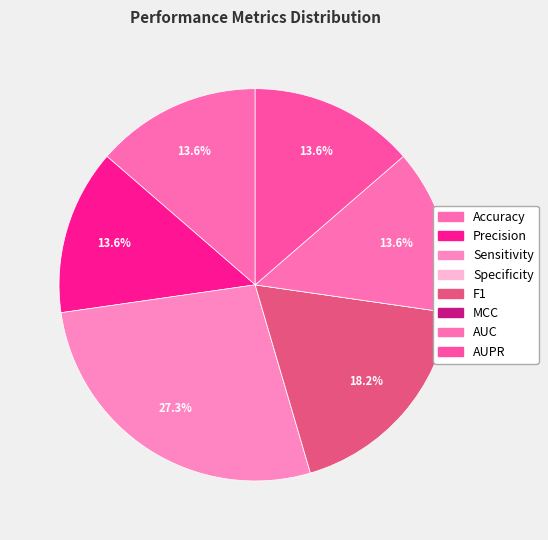

Which has a higher value, Accuracy or Sensitivity?

Sensitivity